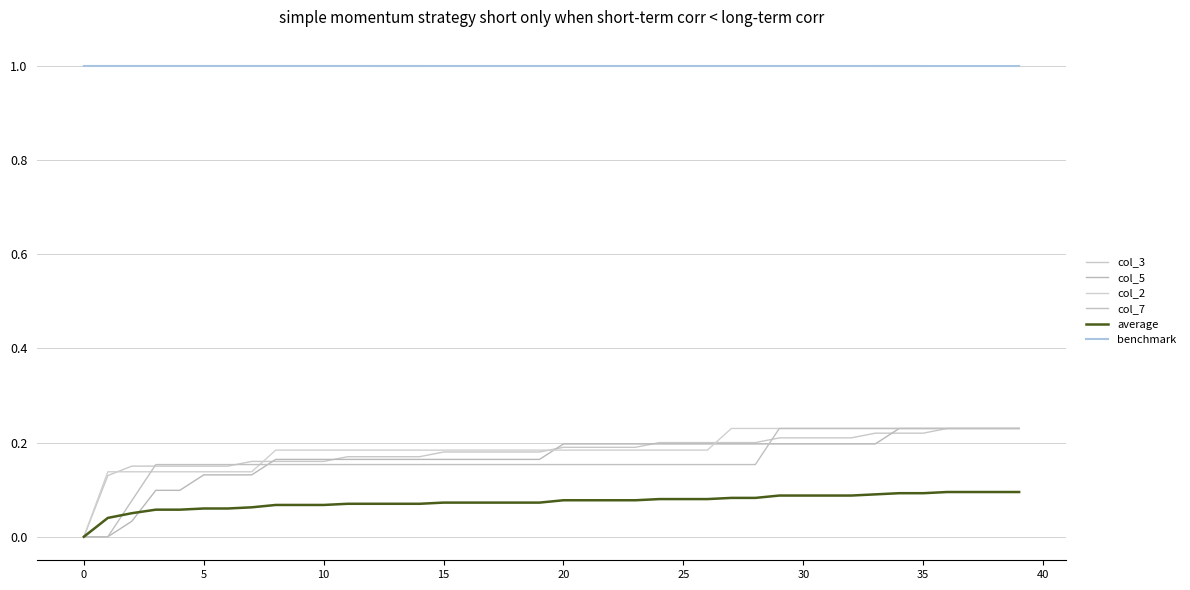

List the series in order of their peak value, lowest first.

average, col_7, col_2, col_5, col_3, benchmark